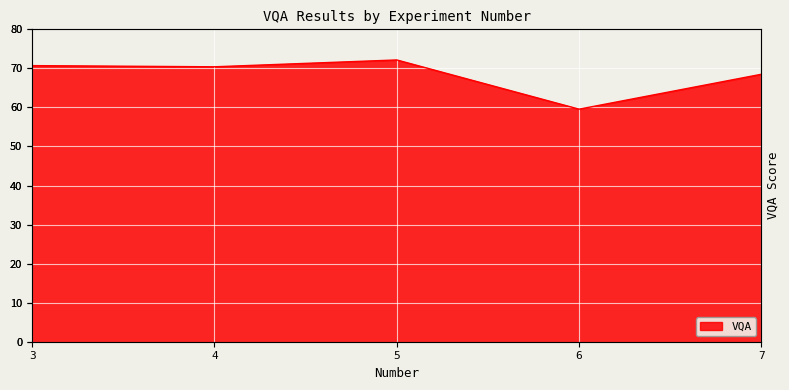

List the labels in order of value, smallest first.

6, 7, 4, 3, 5